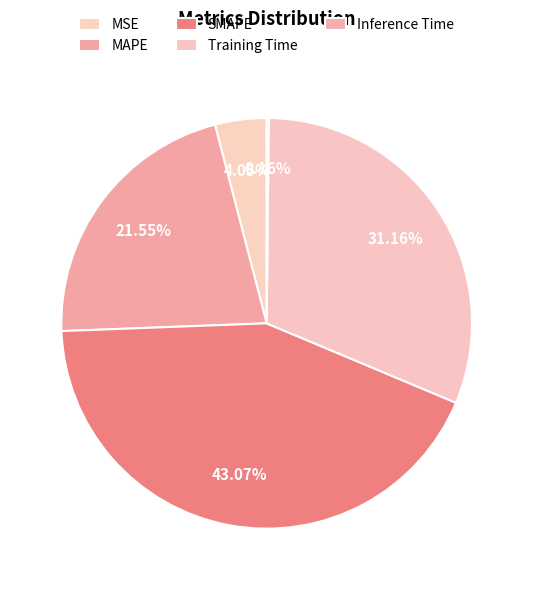

Count the number of slices in the pie.

5